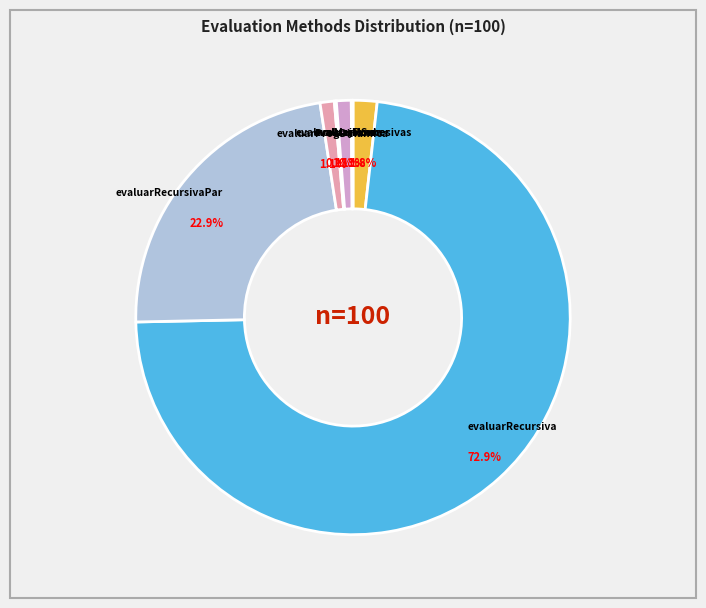

To the nearest percent, what is the difference between the evaluarRecursiva and evaluarProgDinamica slice percentages?

72%